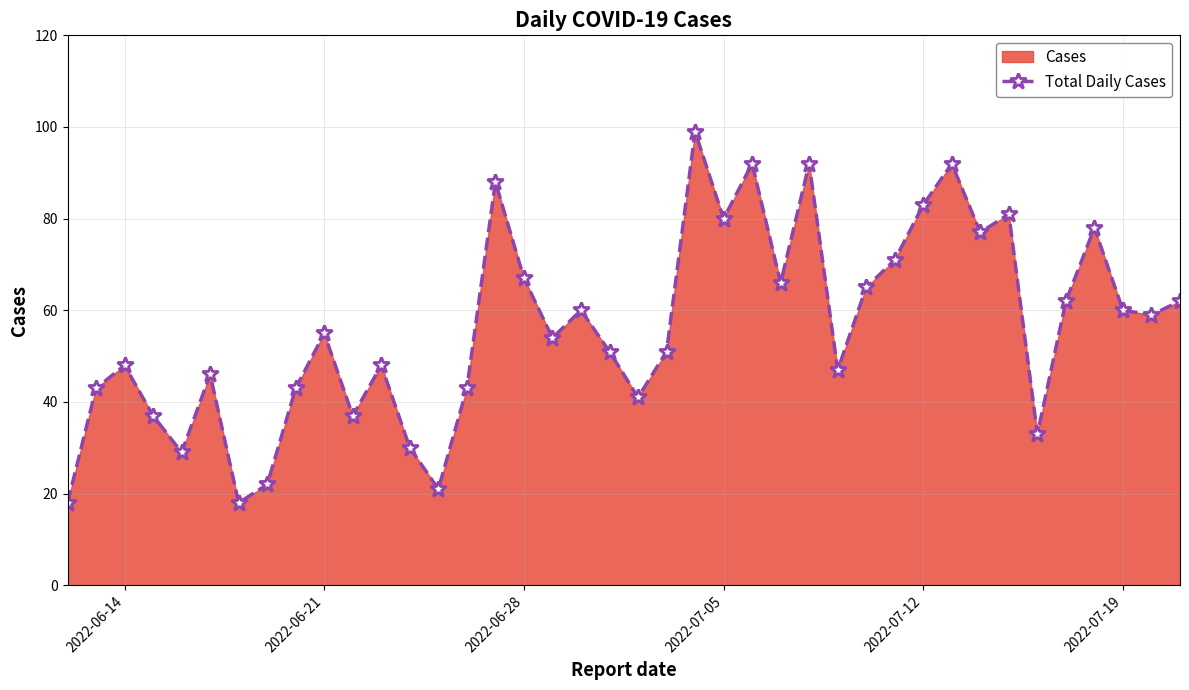

How many interior local peaks (higher than both neighbors) does the data have?

12